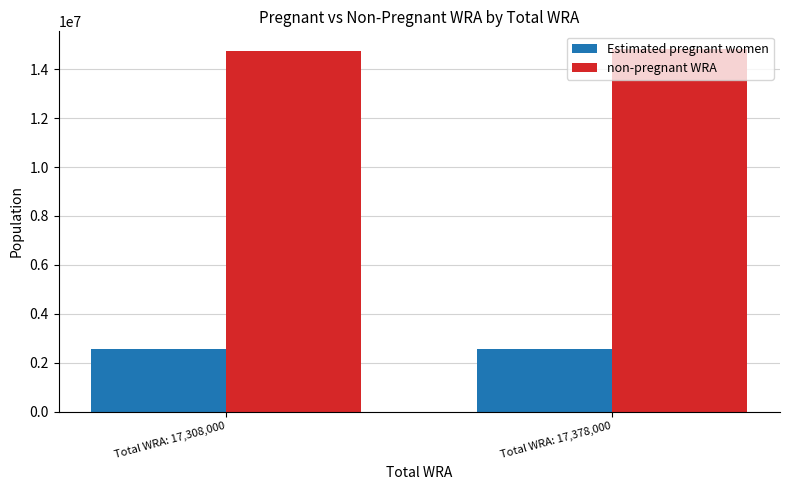

What is the smallest value displayed?

2567830.7